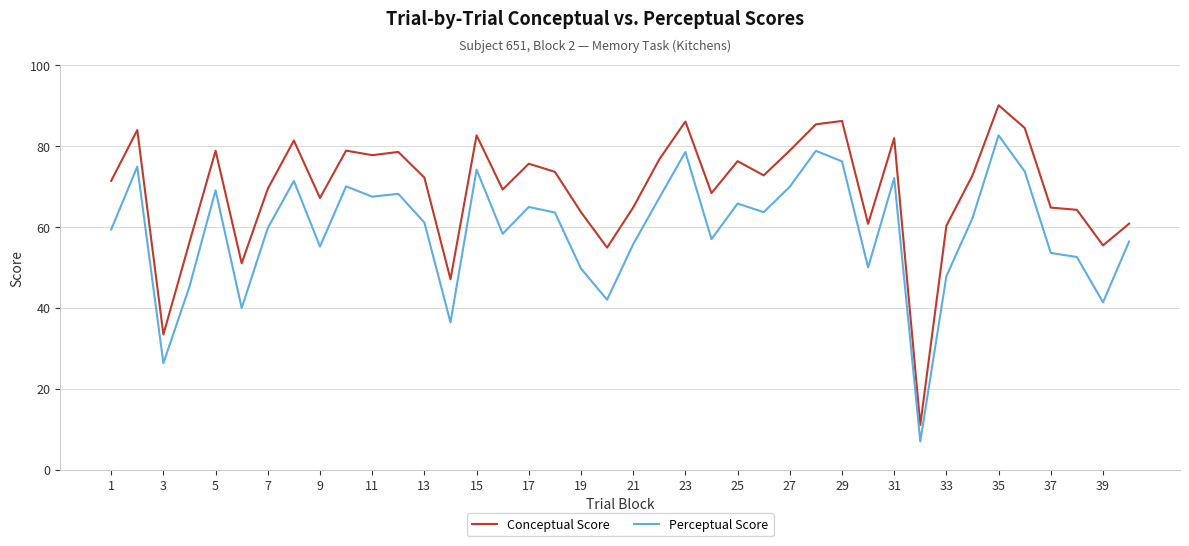

What is the greatest value displayed?

90.1